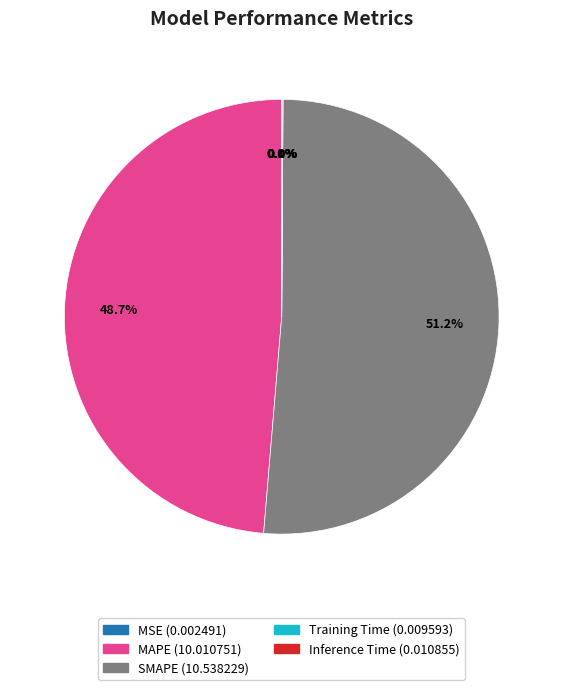

Does any single category account for the majority?

Yes